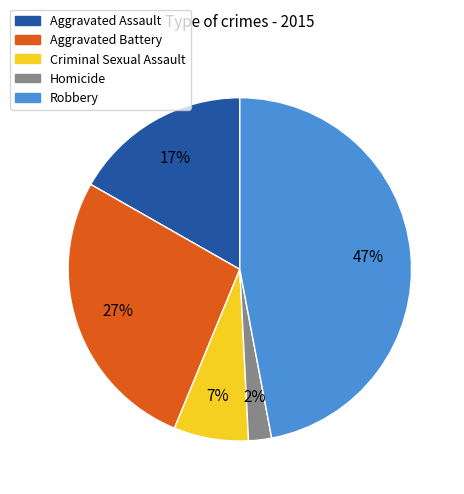

To the nearest percent, what is the average slice percentage?

20%